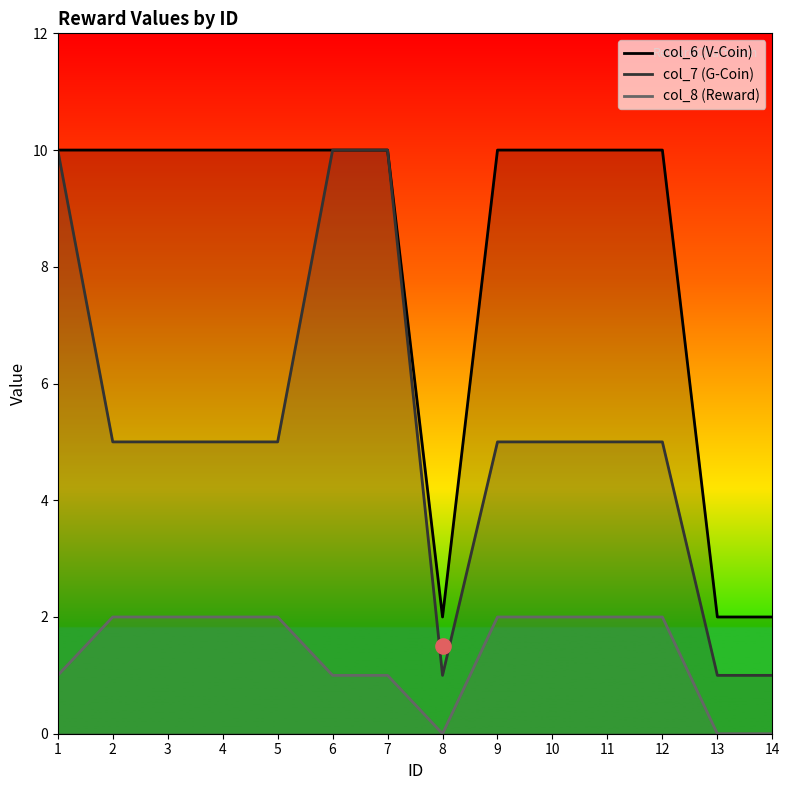

What is the total value across all series at 5?

17